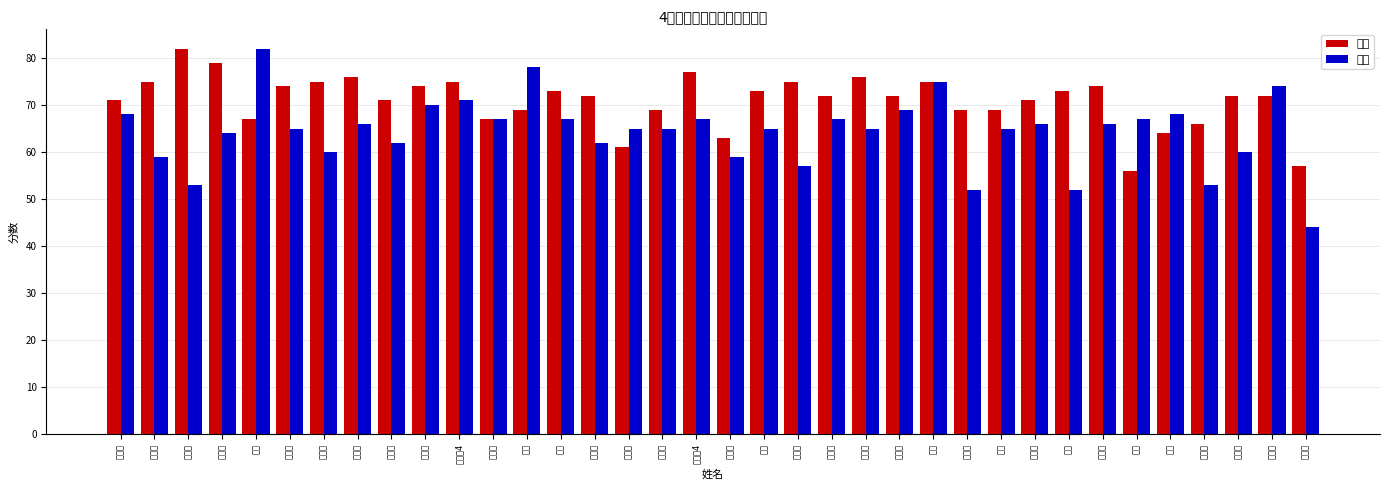

Reading left to right, transcribe all the data shown in this chart.

语文: 崔应龙=71	杜博宇=75	王铮琦=82	赵坤宜=79	李阔=67	于思卓=74	揣清新=75	赵丞琦=76	史泰玮=71	周海欣=74	刘明鑫4=75	何凯文=67	李可=69	刘毅=73	王铮镝=72	陈孟源=61	彭启宁=69	严子涵4=77	安世奇=63	律诗=73	邢梓杨=75	刘莹莹=72	刘云辰=76	董文浩=72	肖傲=75	王思琦=69	王涵=69	黄锐琦=71	陈涛=73	李傲然=74	邢赫=56	郝彬=64	胡岱峰=66	韩君陶=72	邵英堤=72	班楚仪=57
数学: 崔应龙=68	杜博宇=59	王铮琦=53	赵坤宜=64	李阔=82	于思卓=65	揣清新=60	赵丞琦=66	史泰玮=62	周海欣=70	刘明鑫4=71	何凯文=67	李可=78	刘毅=67	王铮镝=62	陈孟源=65	彭启宁=65	严子涵4=67	安世奇=59	律诗=65	邢梓杨=57	刘莹莹=67	刘云辰=65	董文浩=69	肖傲=75	王思琦=52	王涵=65	黄锐琦=66	陈涛=52	李傲然=66	邢赫=67	郝彬=68	胡岱峰=53	韩君陶=60	邵英堤=74	班楚仪=44